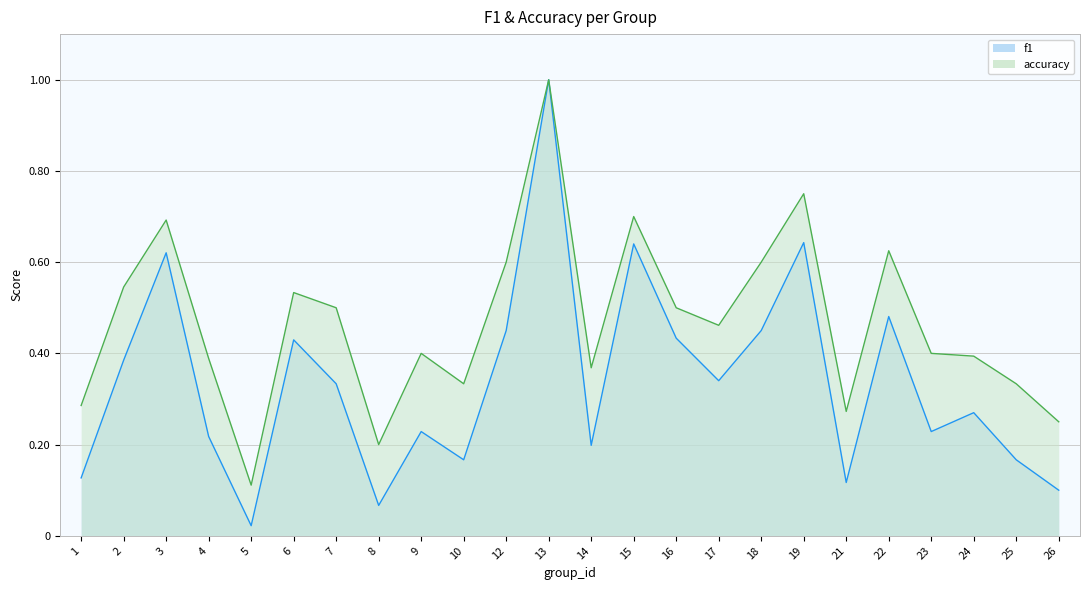

List the series in order of their overall mean, lowest first.

f1, accuracy